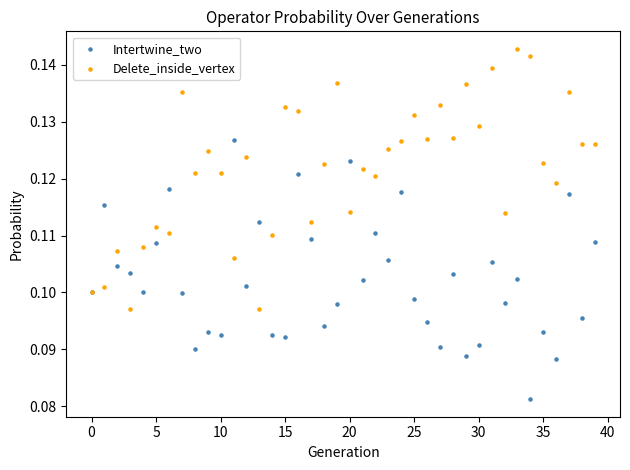

Which series reaches the minimum Y coordinate?

Intertwine_two